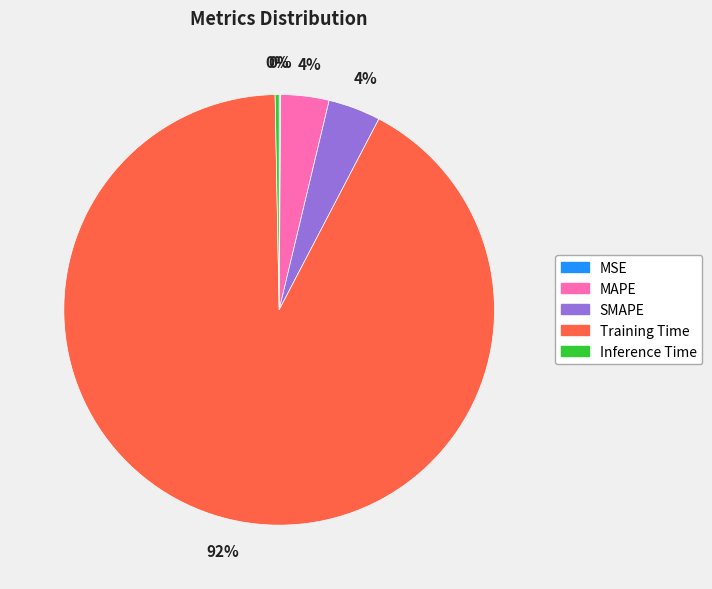

True or false: Inference Time accounts for 15% of the total.

False